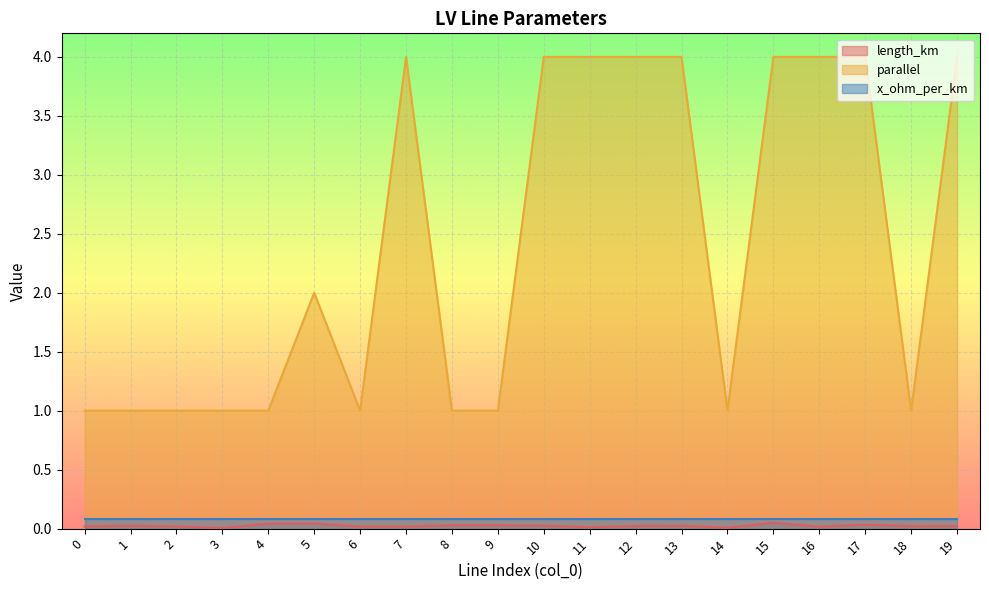

The parallel series shows 1.0 at 14. True or false?

True